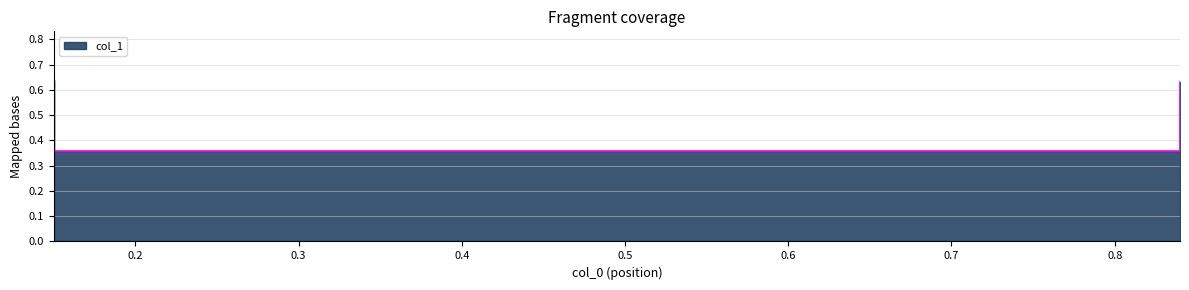

True or false: the data has more than 0 interior local peaks.

False